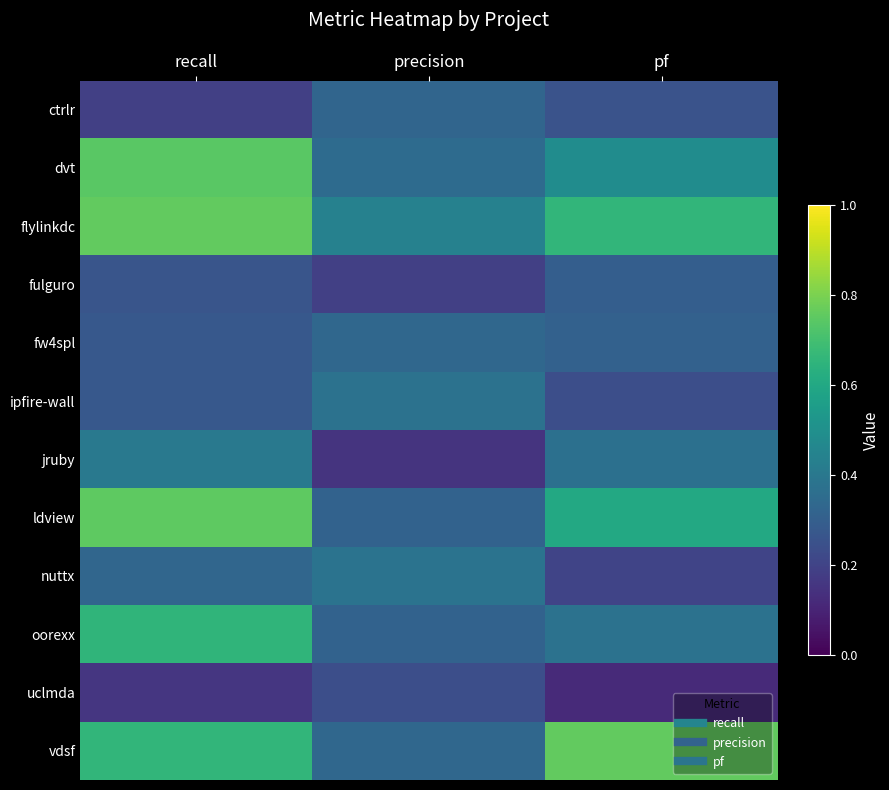

At which category is the sum across all series the highest?

recall